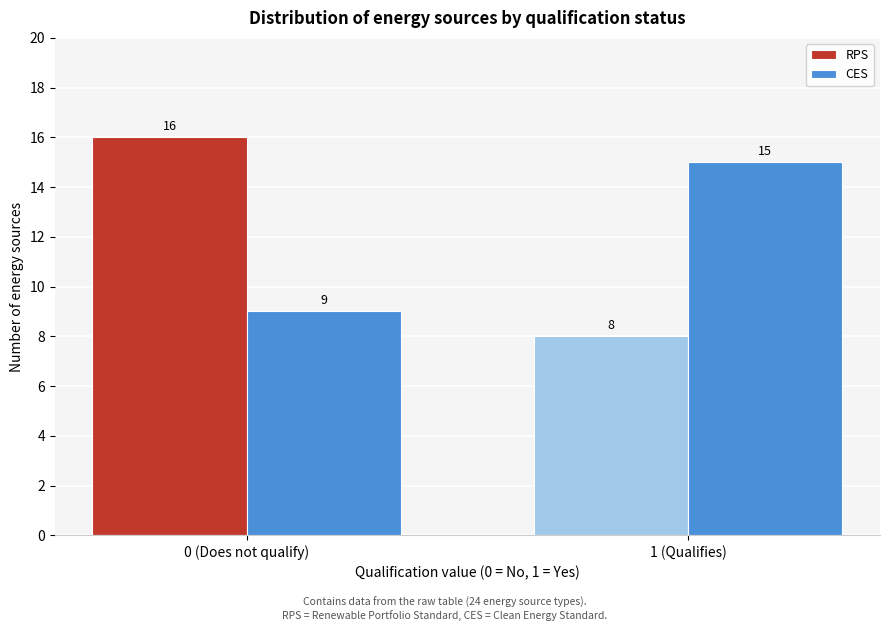

Reading left to right, transcribe all the data shown in this chart.

RPS: 0 (Does not qualify)=16	1 (Qualifies)=8
CES: 0 (Does not qualify)=9	1 (Qualifies)=15